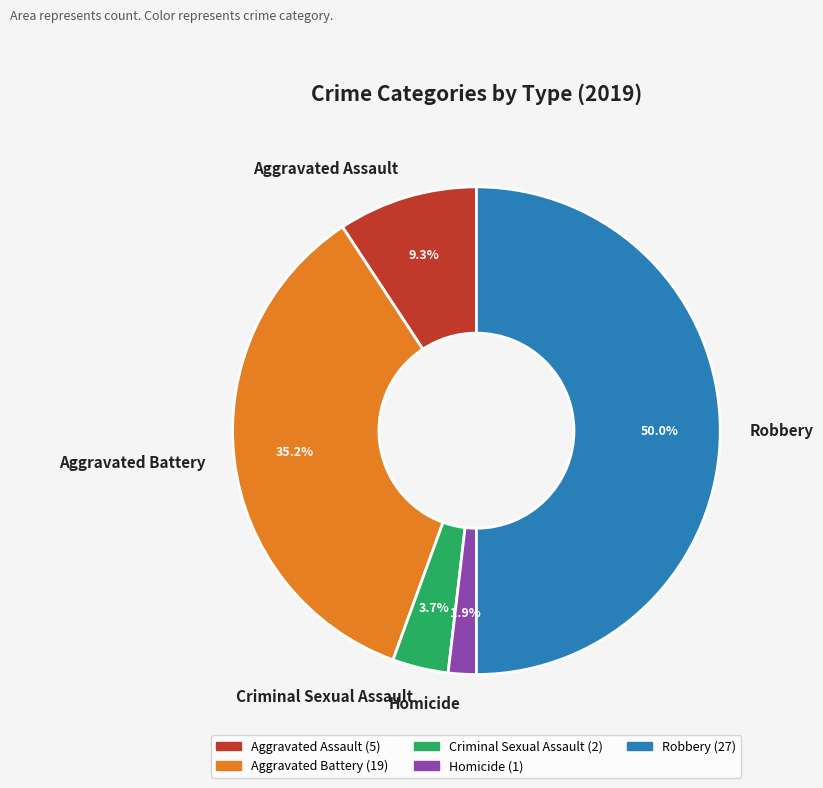

Which has a higher value, Aggravated Battery or Criminal Sexual Assault?

Aggravated Battery